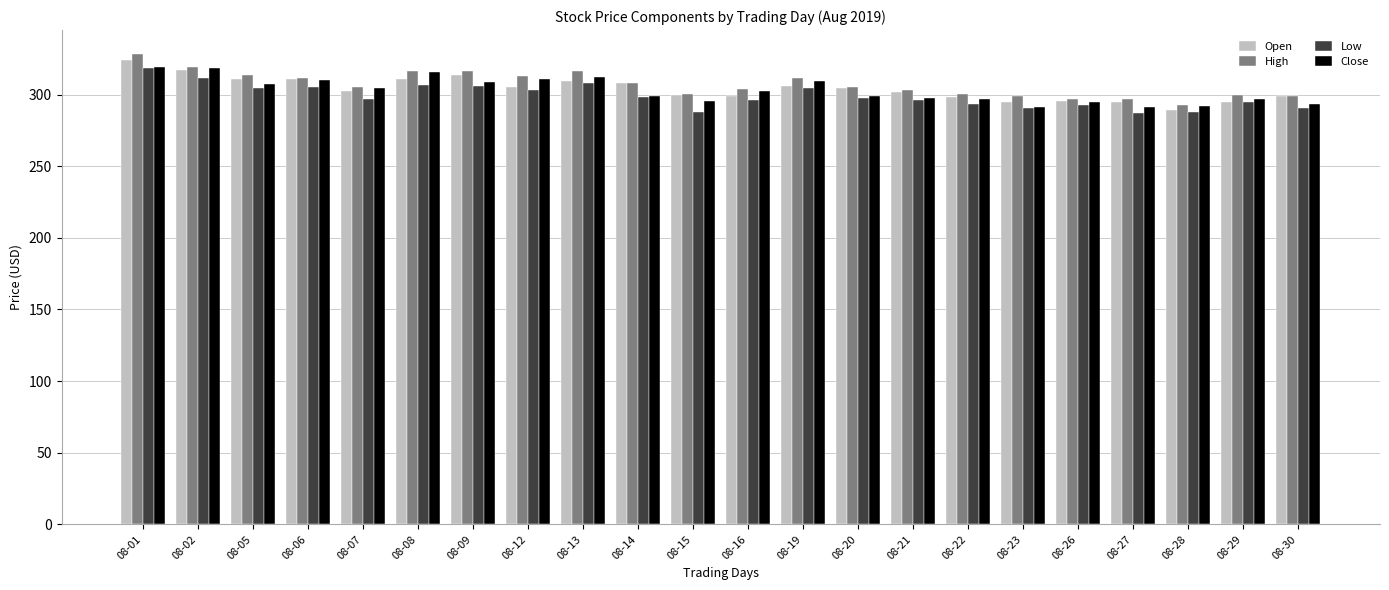

Is the value of Low at 08-19 greater than the value of Close at 08-15?

Yes